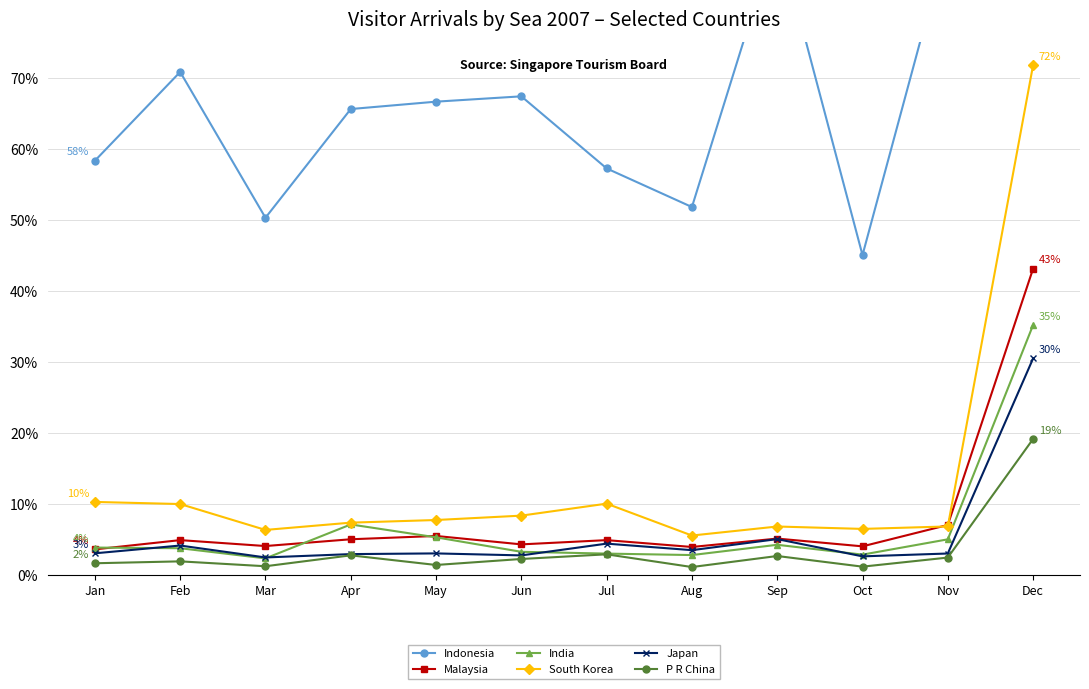

What is the difference between the maximum and minimum values in the Japan series?

28.0